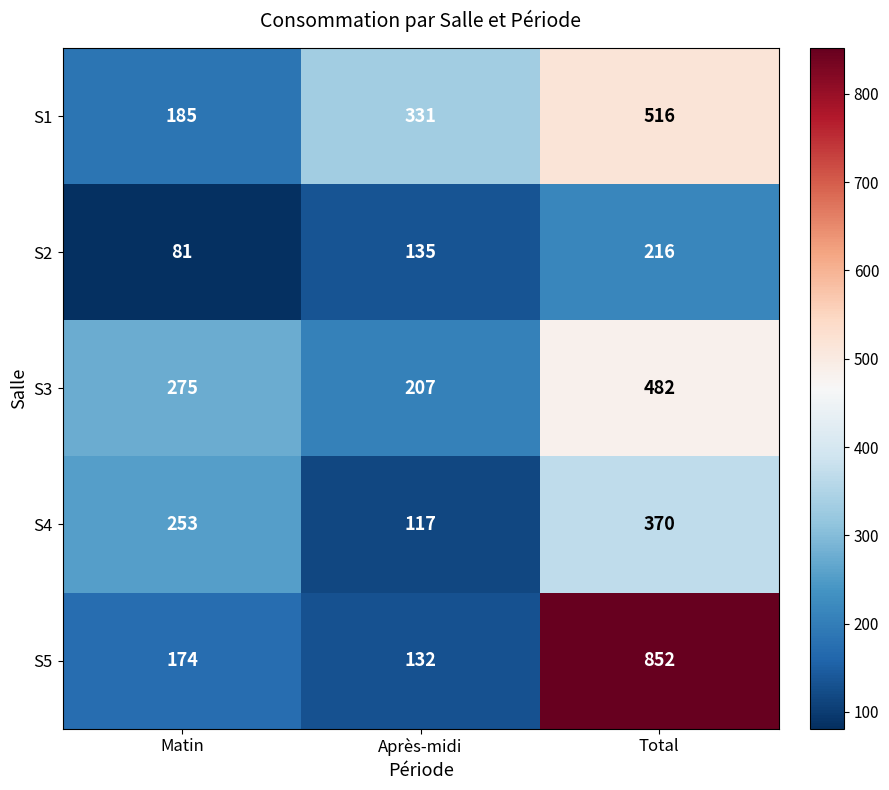

Which series has the largest range (max minus min)?

S5